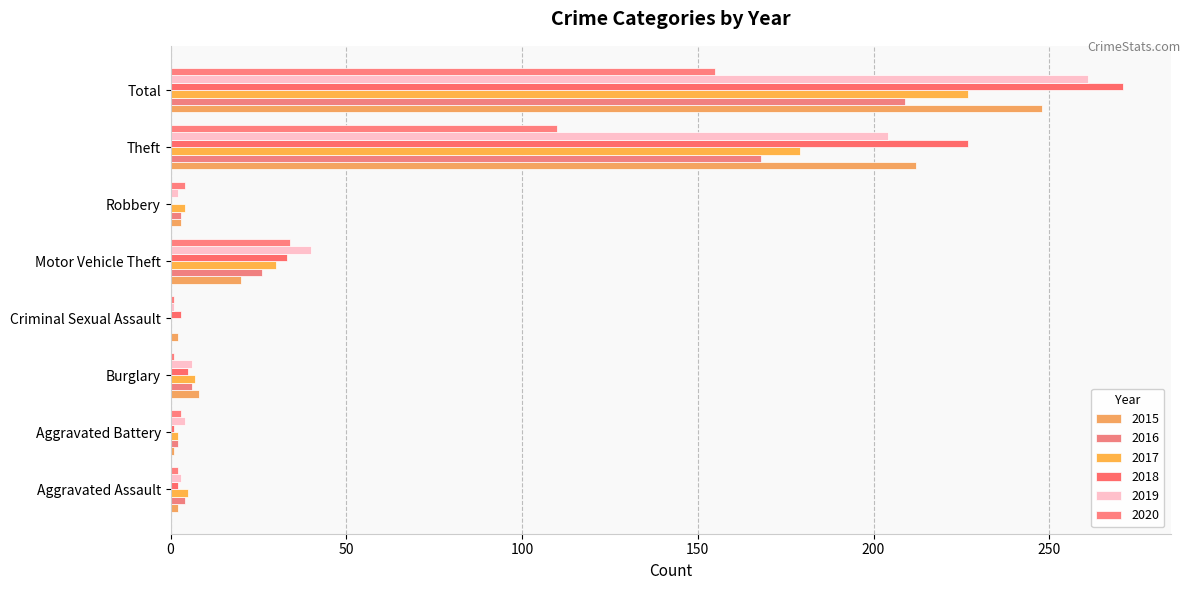

What is the difference between the maximum and minimum values in the 2017 series?

227